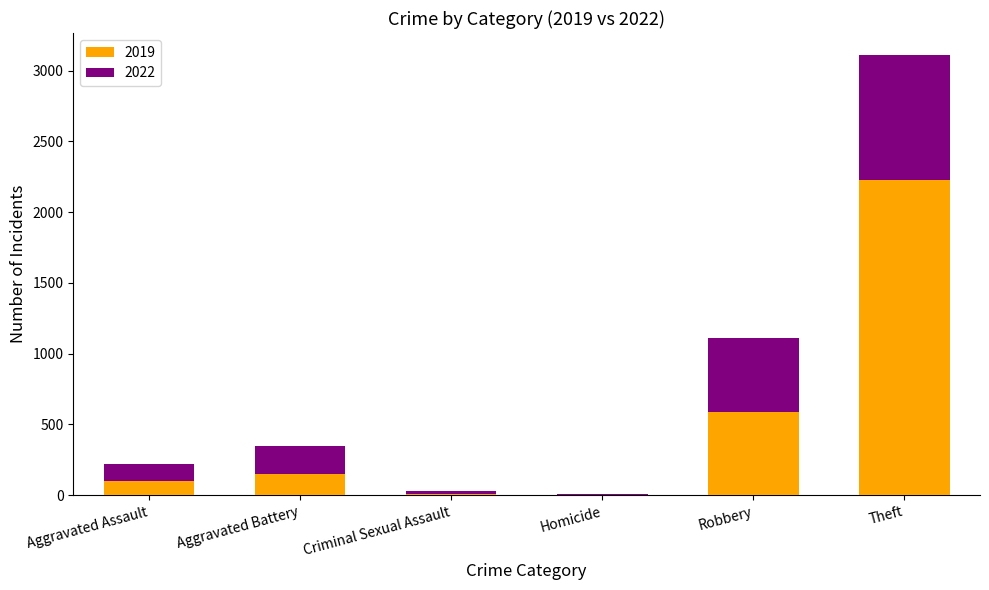

At which category is the sum across all series the highest?

Theft